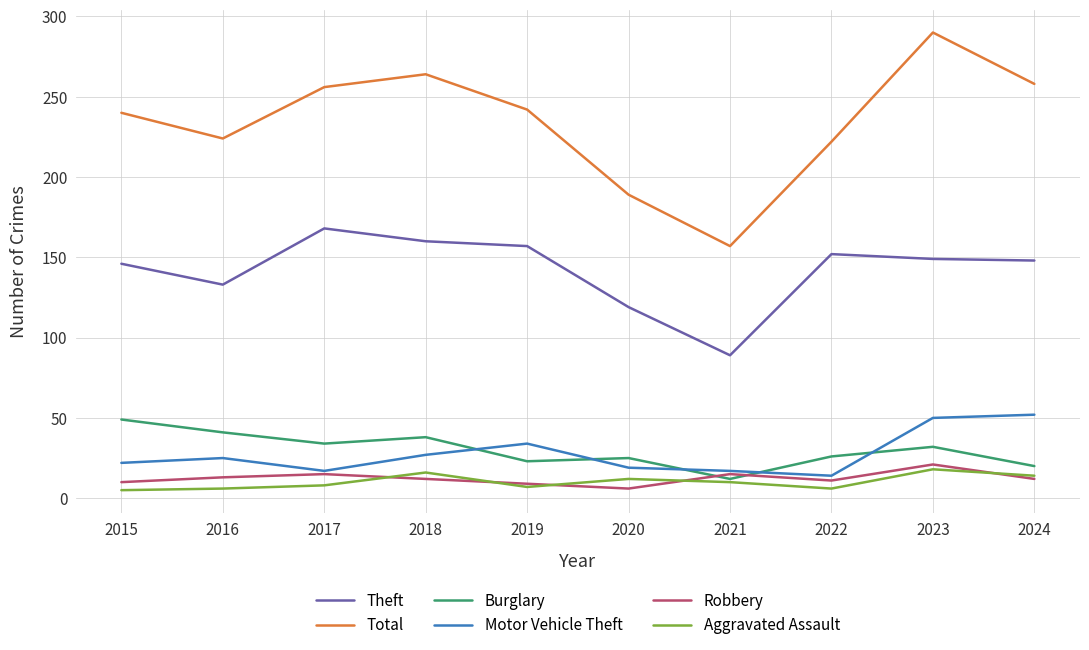

Which category has the highest value across all series?

2023